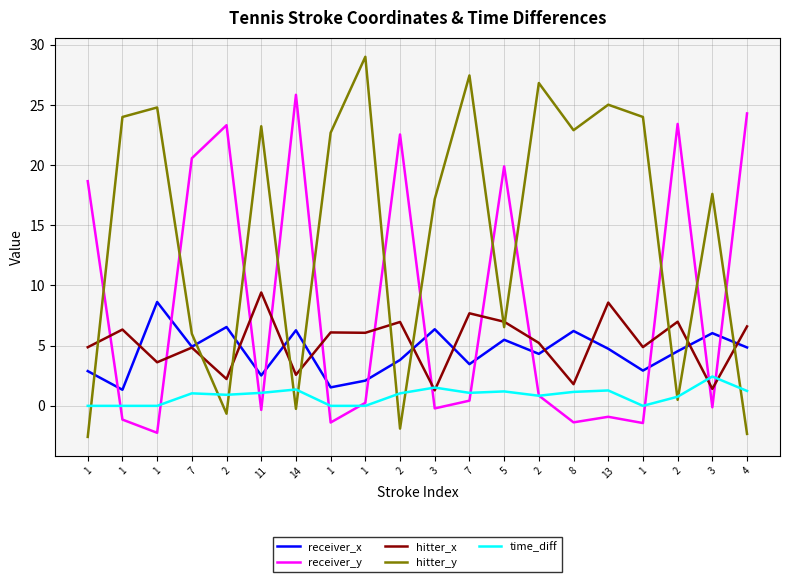

Between 3 and 11, which is larger?

3